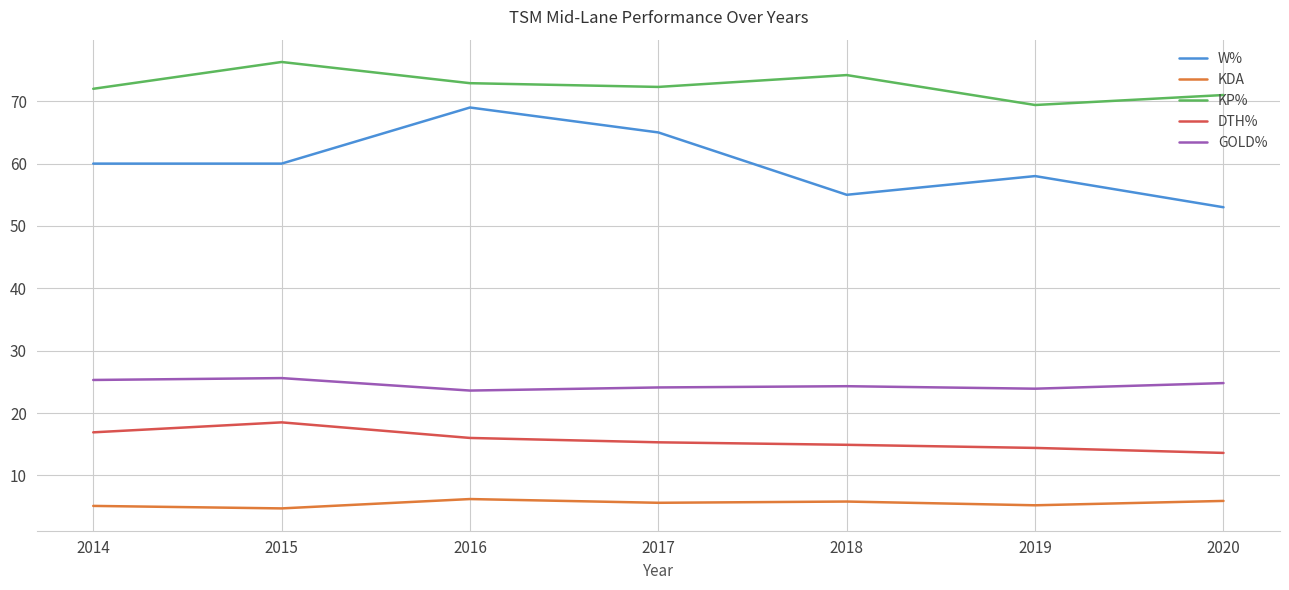

In KP%, how many points are lower than both neighbors (excluding endpoints)?

2